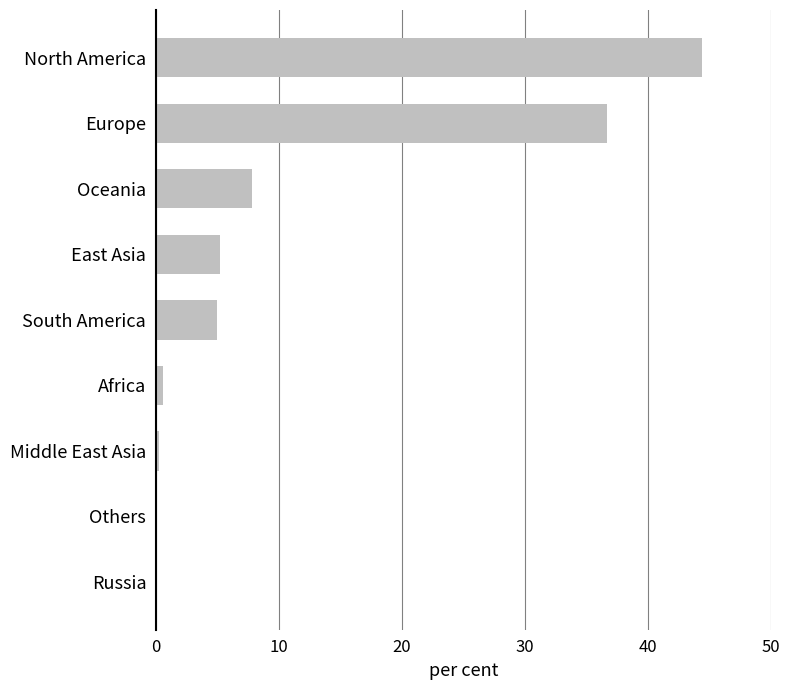

True or false: the data shows 36.7 at Europe.

True